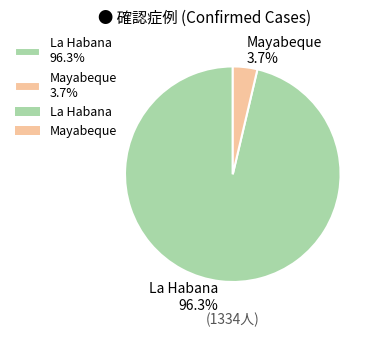

To the nearest percent, what percentage of the pie is Mayabeque?

4%